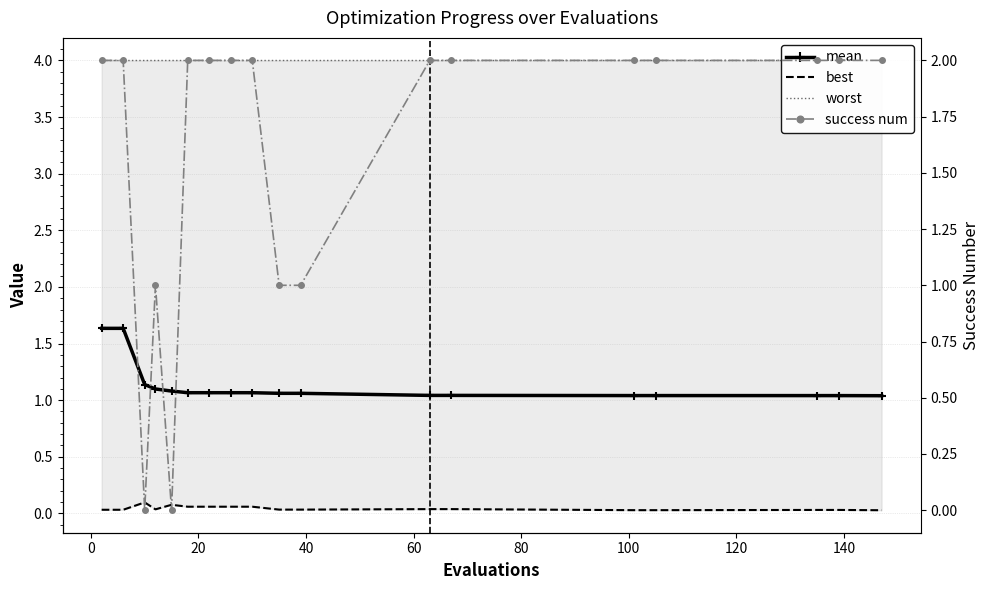

True or false: worst and mean cross at least once.

False